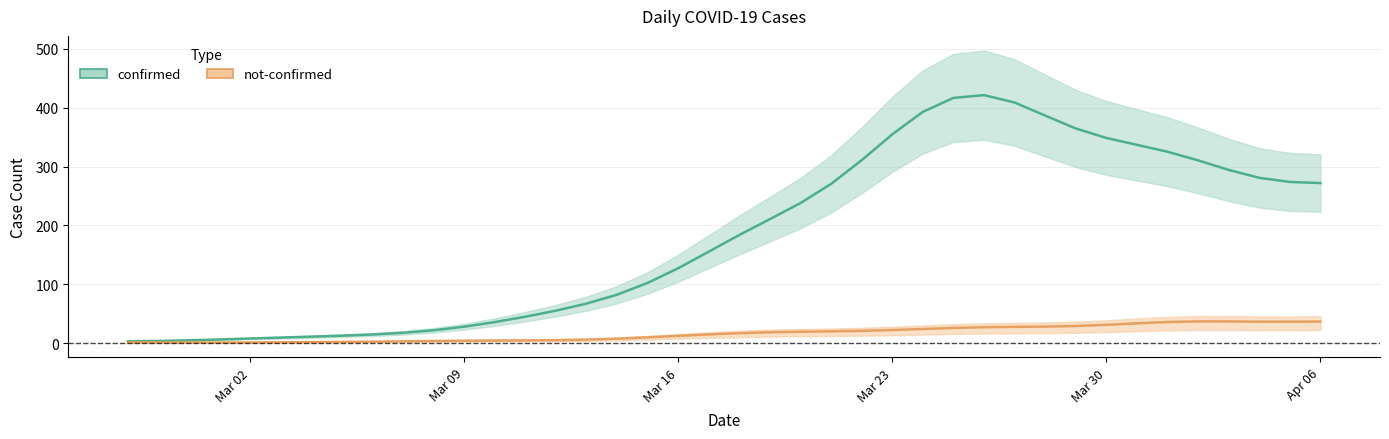

Which series has the largest total across all categories?

confirmed